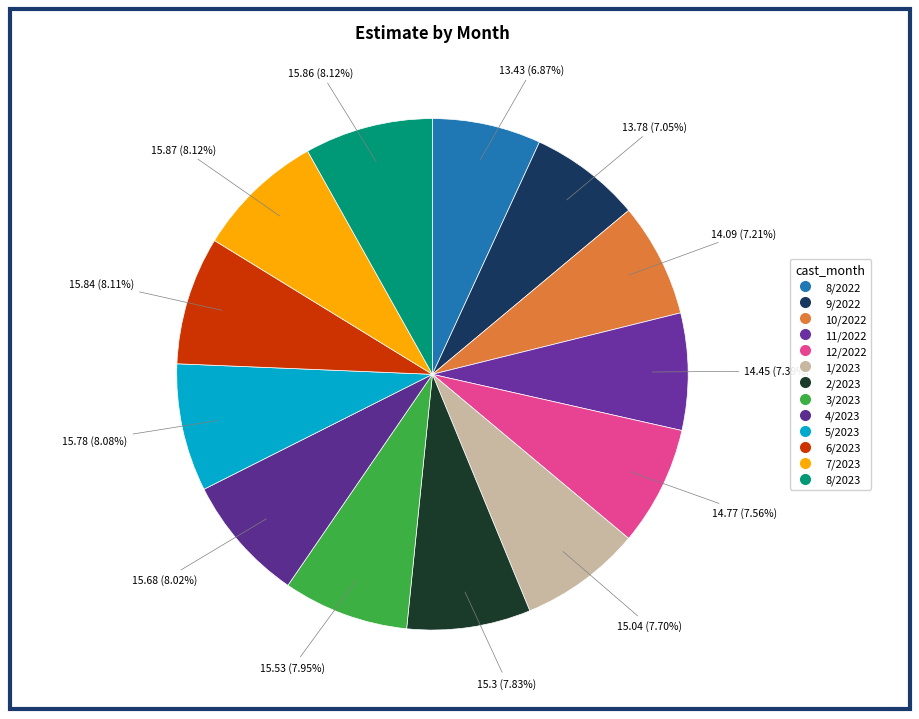

What portion of the pie excludes 6/2023?

91.9%